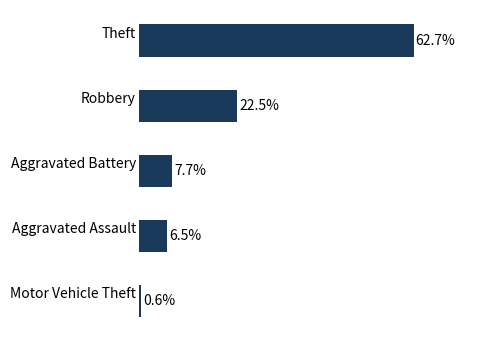

Rank the categories by value from highest to lowest.

Theft, Robbery, Aggravated Battery, Aggravated Assault, Motor Vehicle Theft